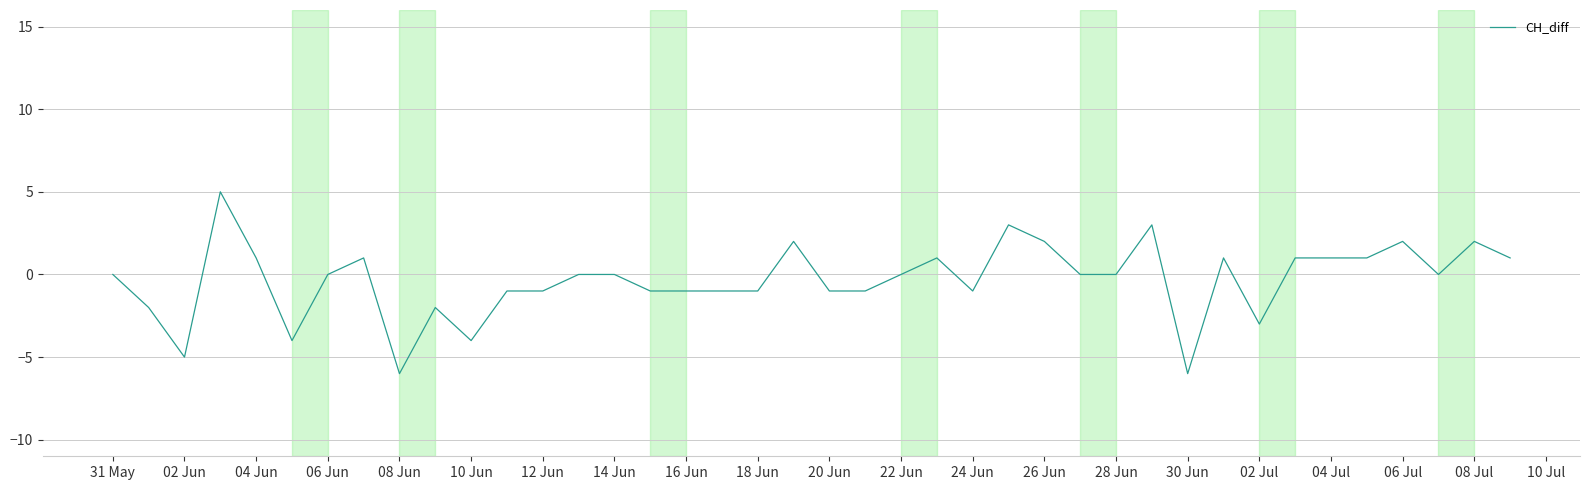

What is the greatest value displayed?

5